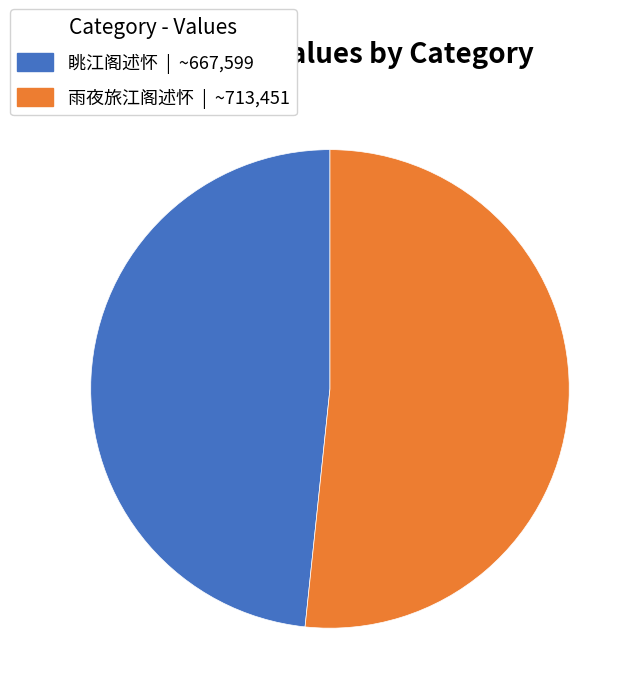

Does 雨夜旅江阁述怀 represent more than half of the total?

Yes